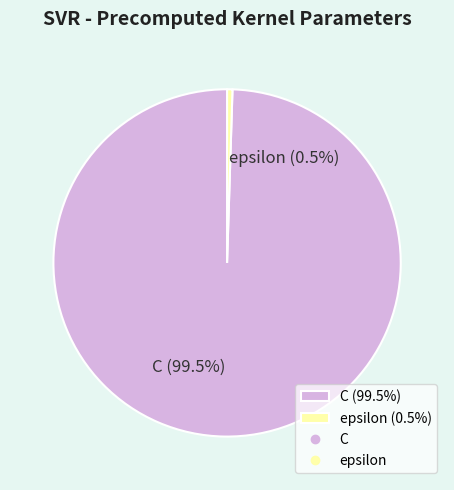

Rank the categories by value from highest to lowest.

C, epsilon